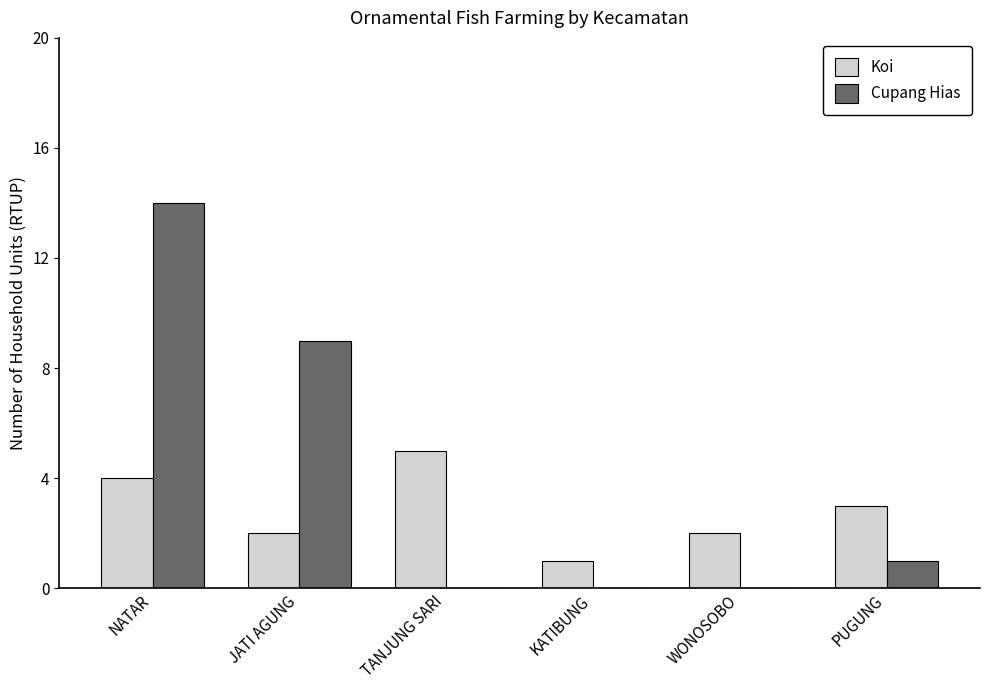

What is the average value of the Koi series?

3